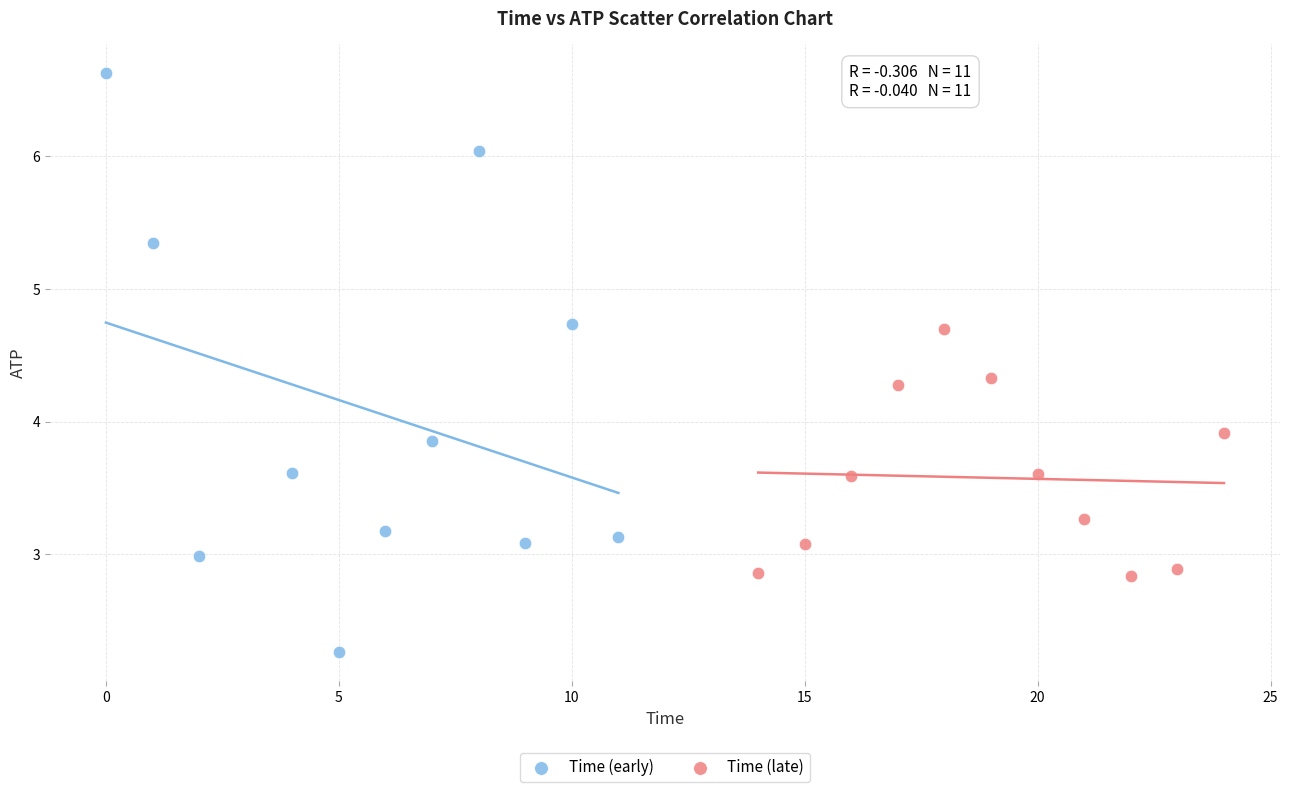

What are all the series names shown in the legend?

Time (early), Time (late)